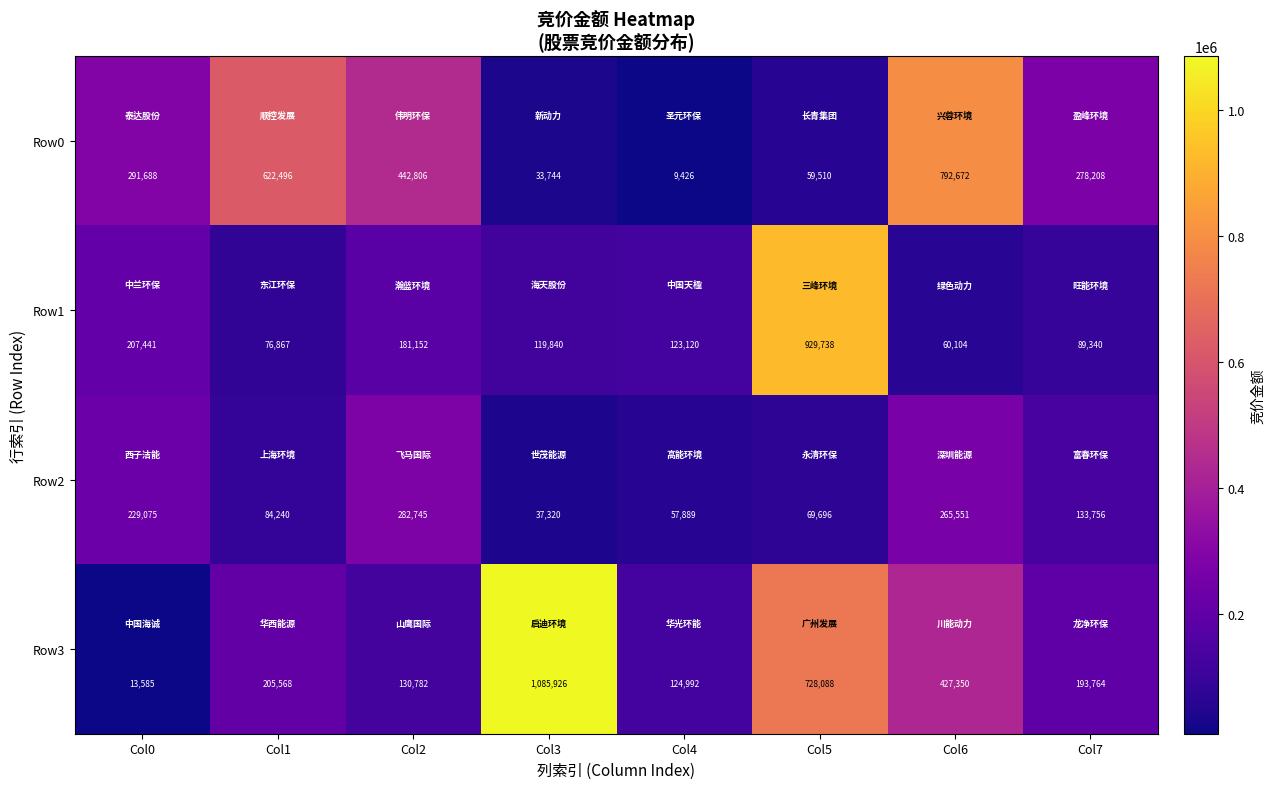

What is the spread (max minus min) of values at Col1?

545629